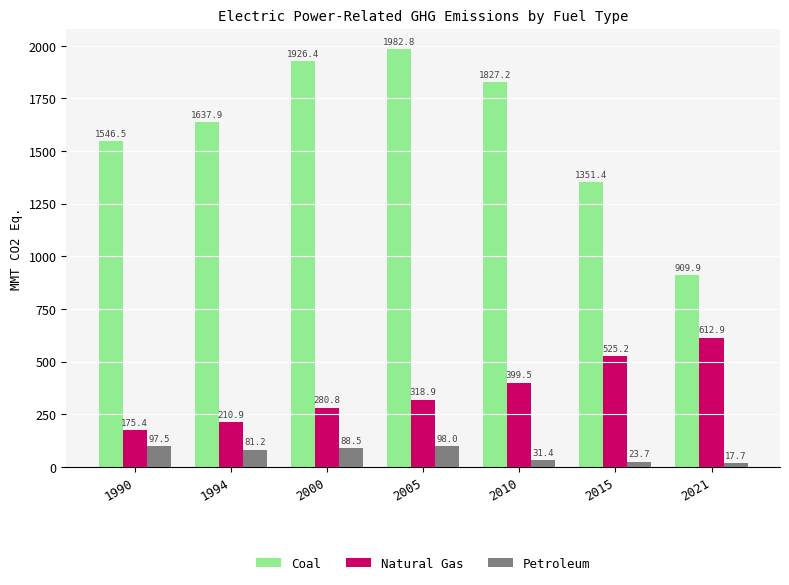

How many groups of bars are there?

7